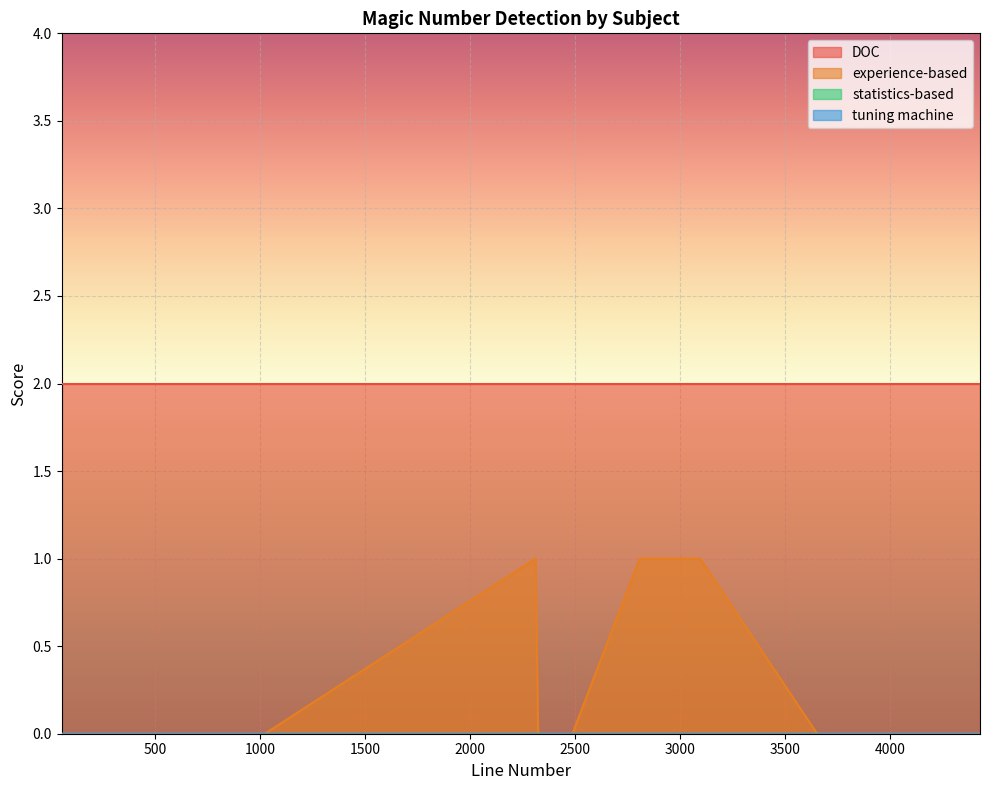

True or false: DOC has a value of 1 at 2807.

False